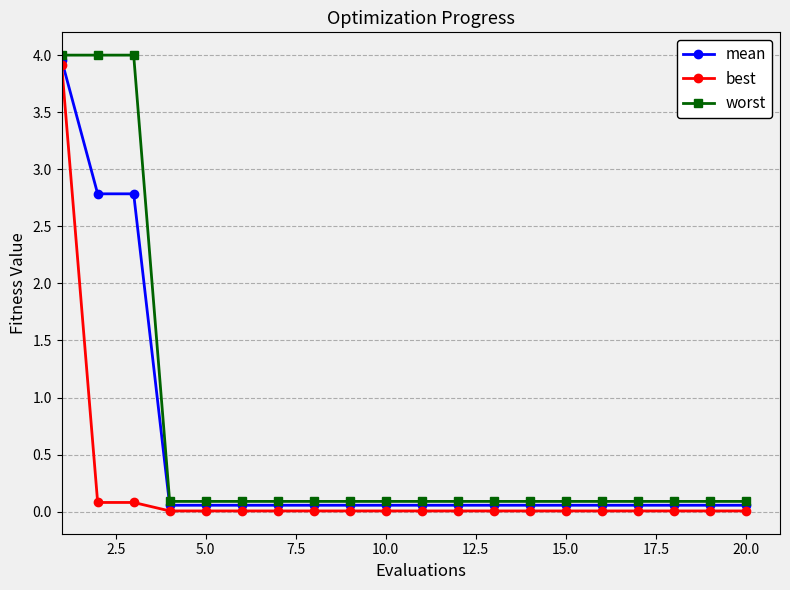

Which series has the largest total across all categories?

worst